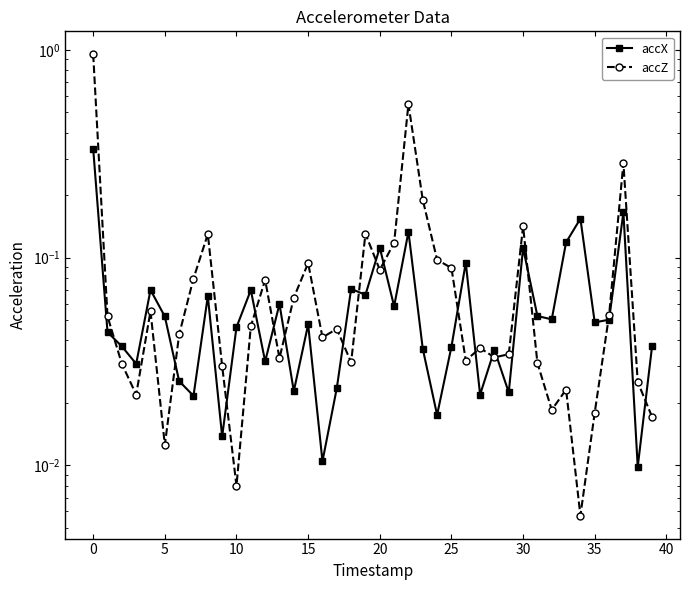

Does the chart have visible grid lines?

No